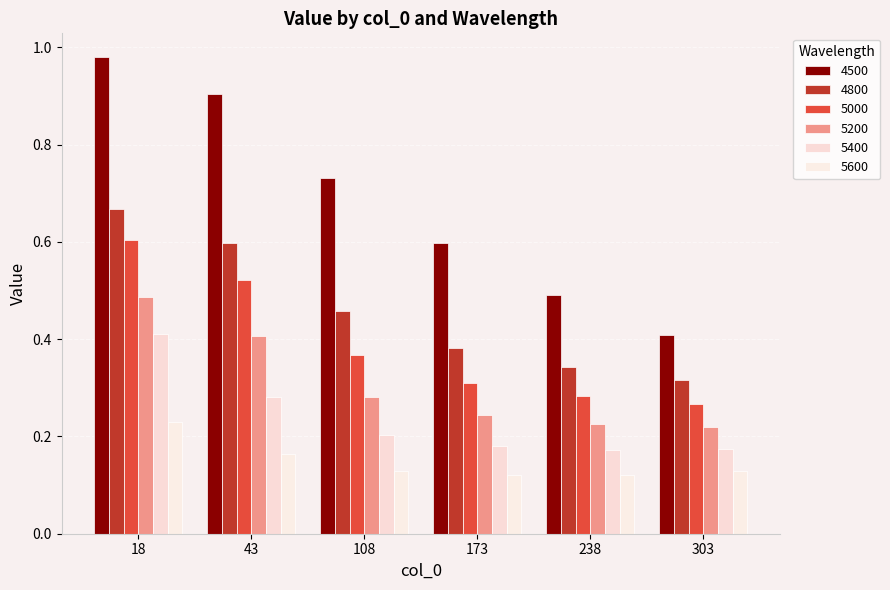

What is the approximate value of 5400 at 108?

0.2